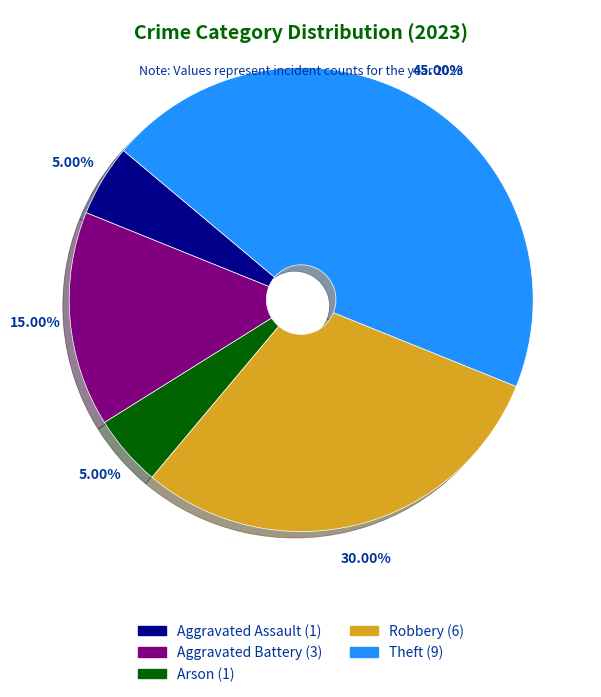

Is there a majority slice in this chart?

No